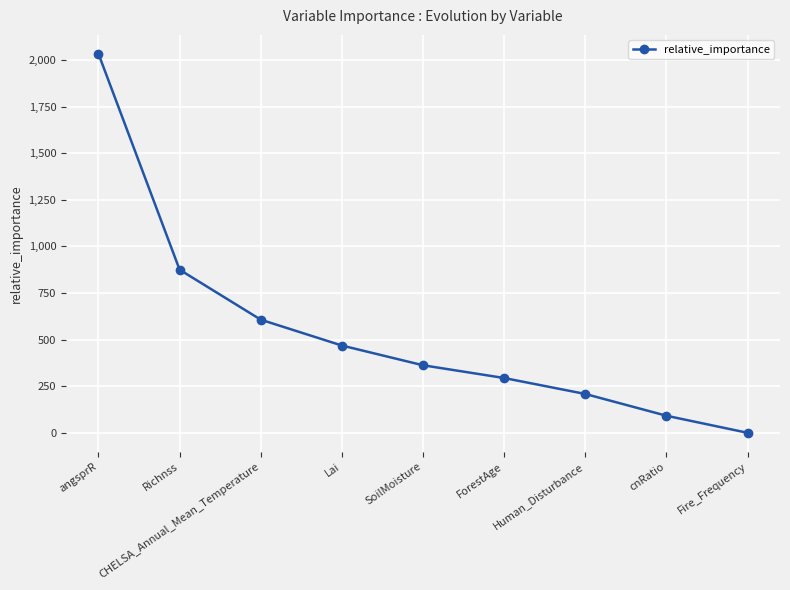

Approximately how many times larger is the value at Human_Disturbance compared to Lai?

0.4